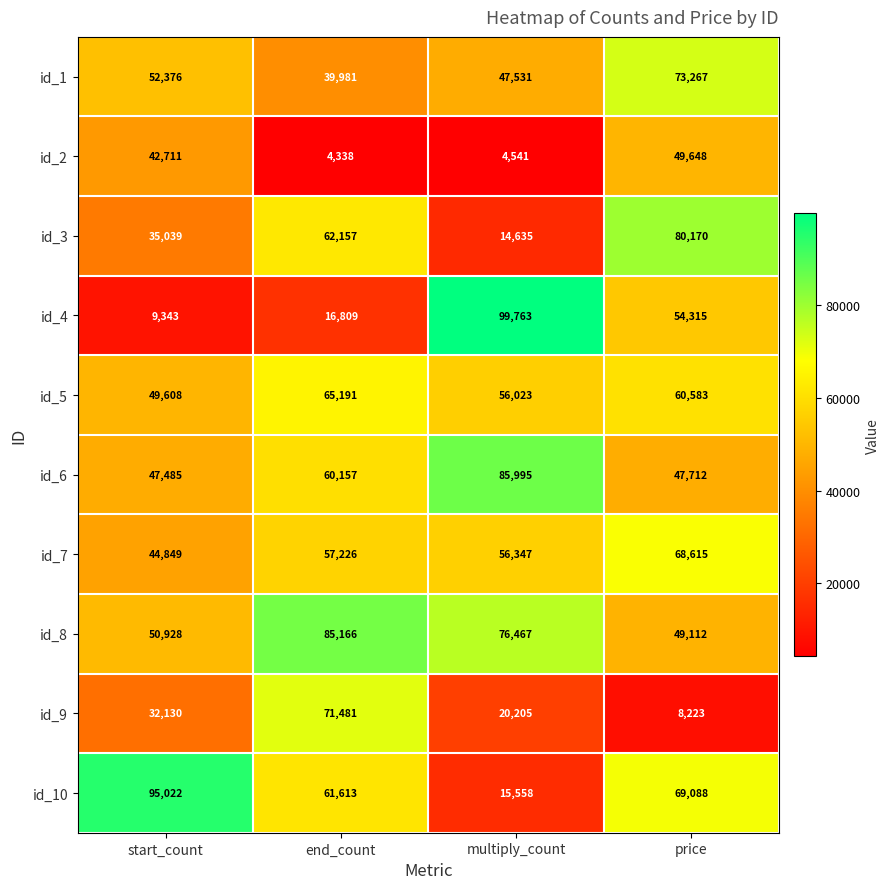

Which series has the largest range (max minus min)?

id_4